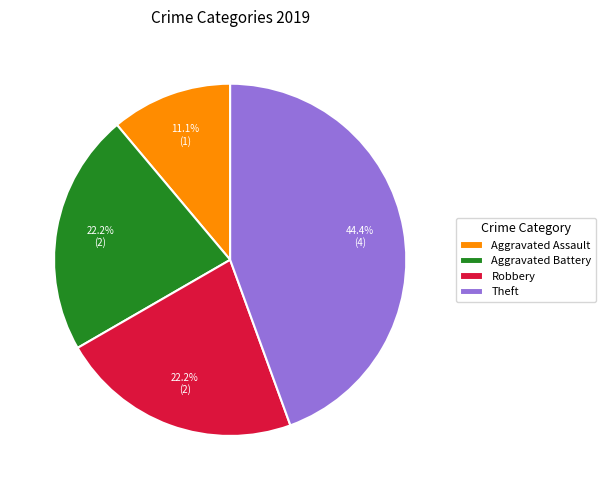

Which slice is the largest?

Theft